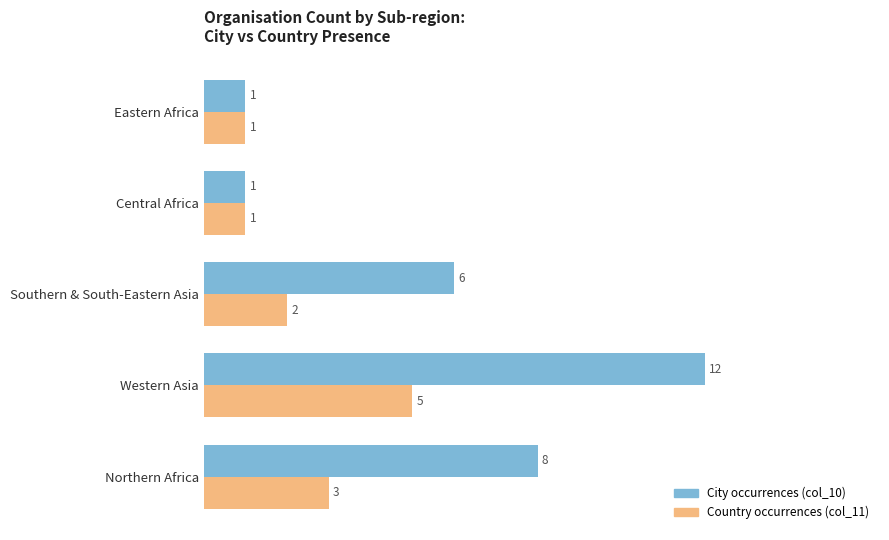

Which series has the largest range (max minus min)?

City occurrences (col_10)